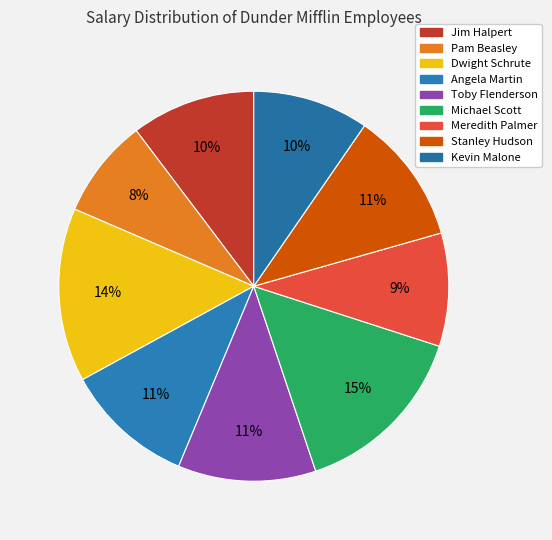

What is the change in value from Jim Halpert to Angela Martin?

+2000